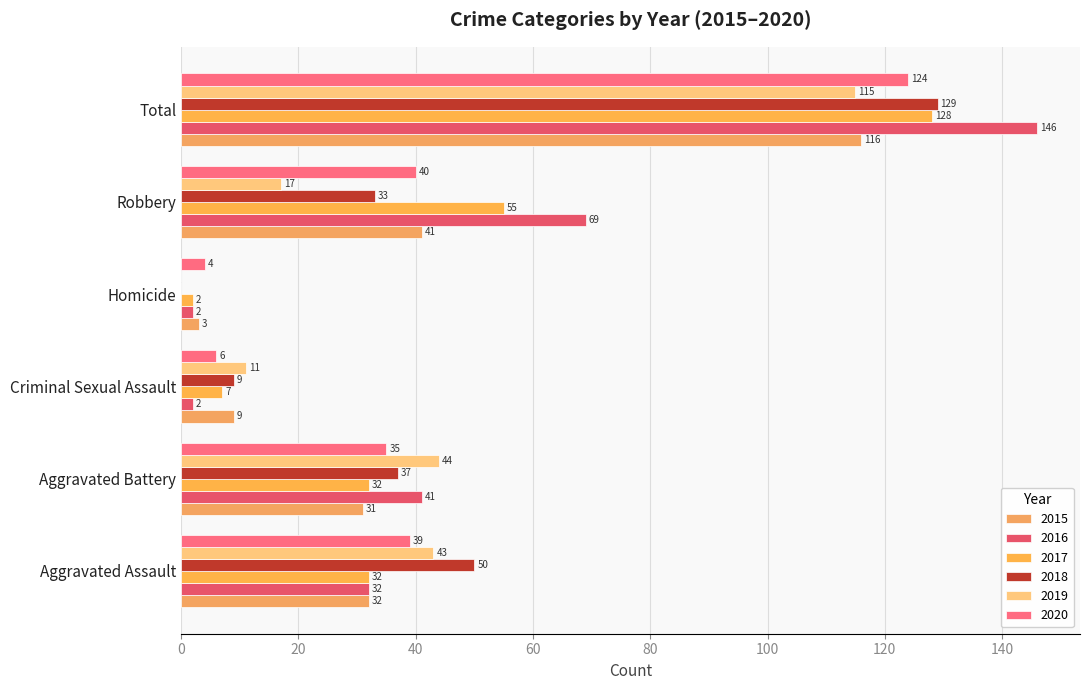

Which has a higher value, Robbery or Total?

Total